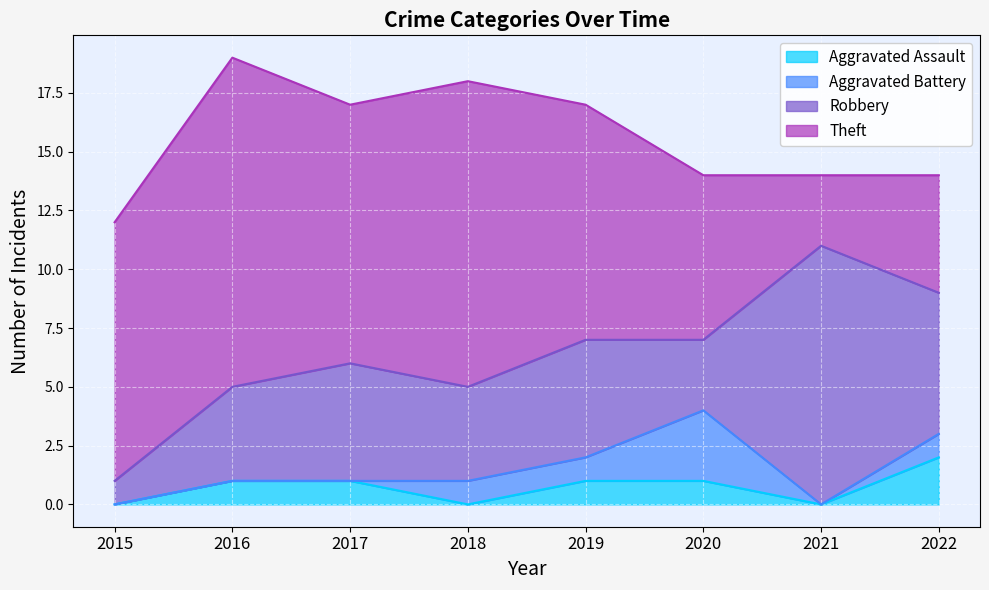

What are all the series names shown in the legend?

Aggravated Assault, Aggravated Battery, Robbery, Theft